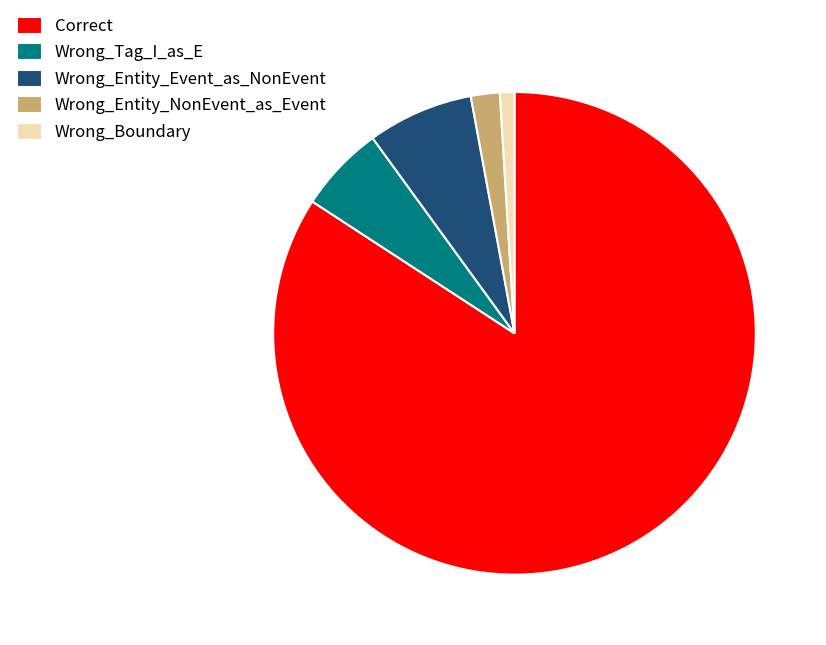

Rank the categories by value from lowest to highest.

Wrong_Boundary, Wrong_Entity_NonEvent_as_Event, Wrong_Tag_I_as_E, Wrong_Entity_Event_as_NonEvent, Correct